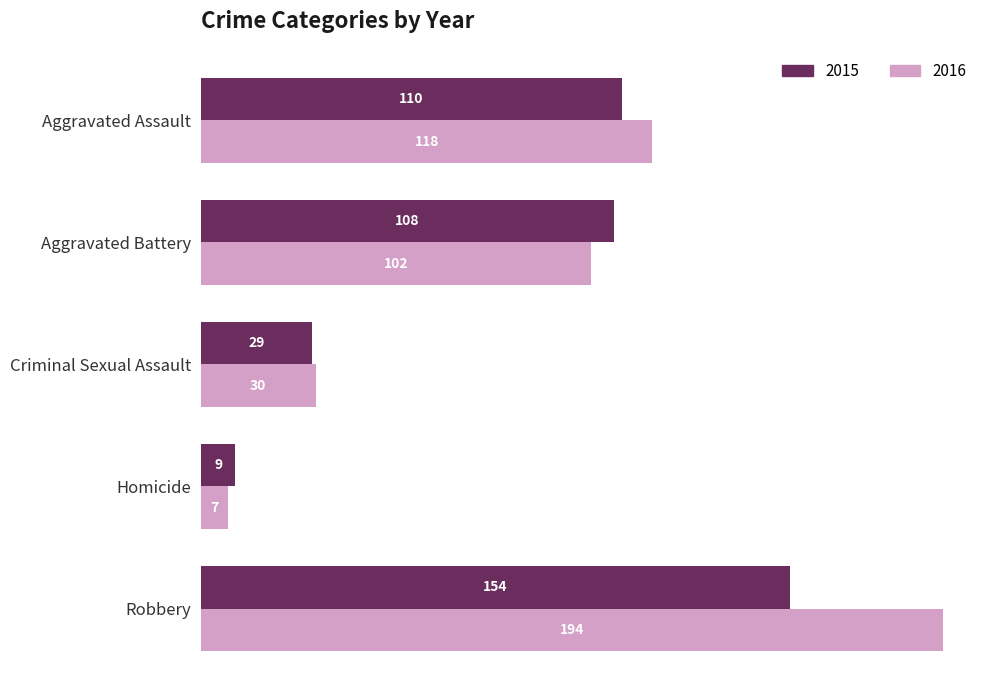

List the series in order of their overall mean, highest first.

2016, 2015